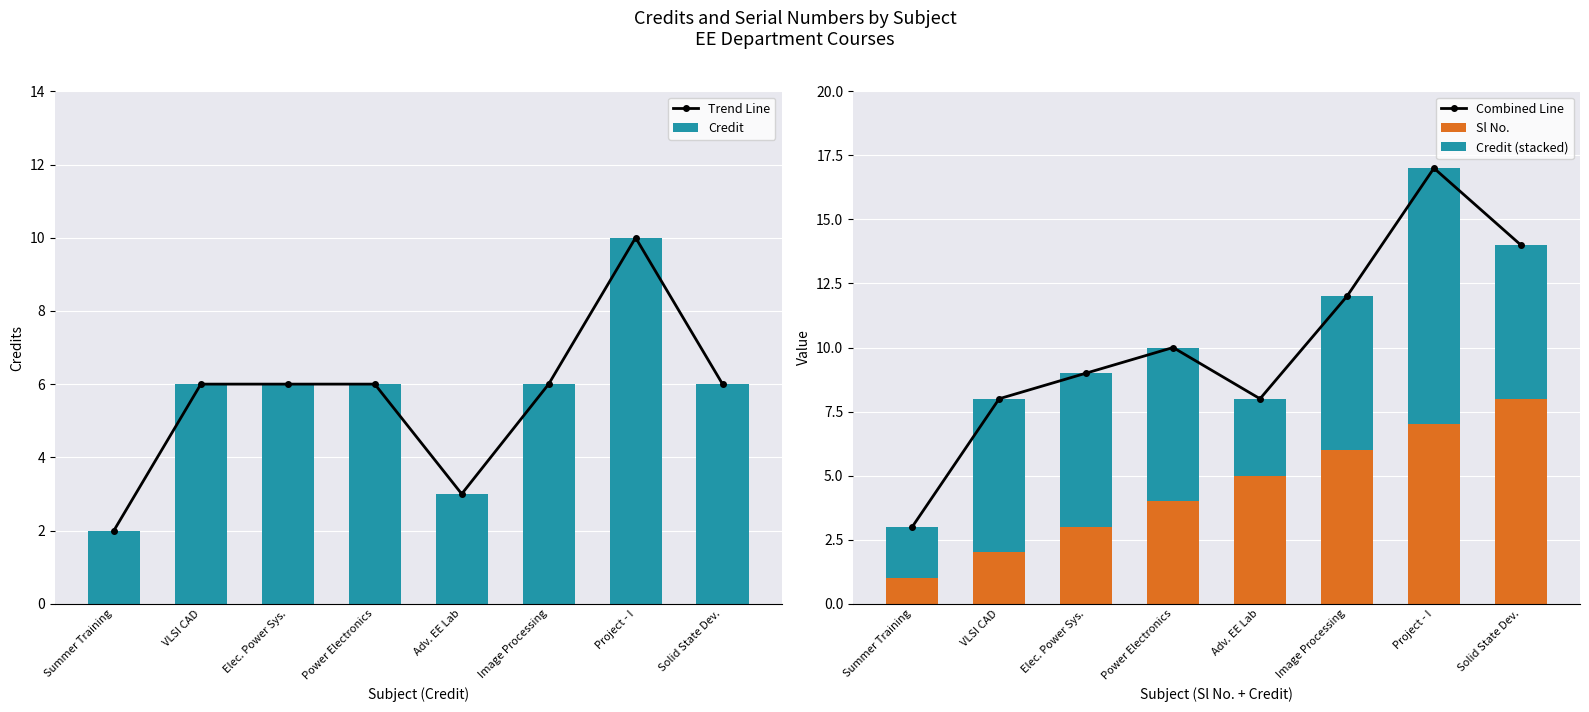

Is it true that Combined Line equals 17 at Project - I?

True